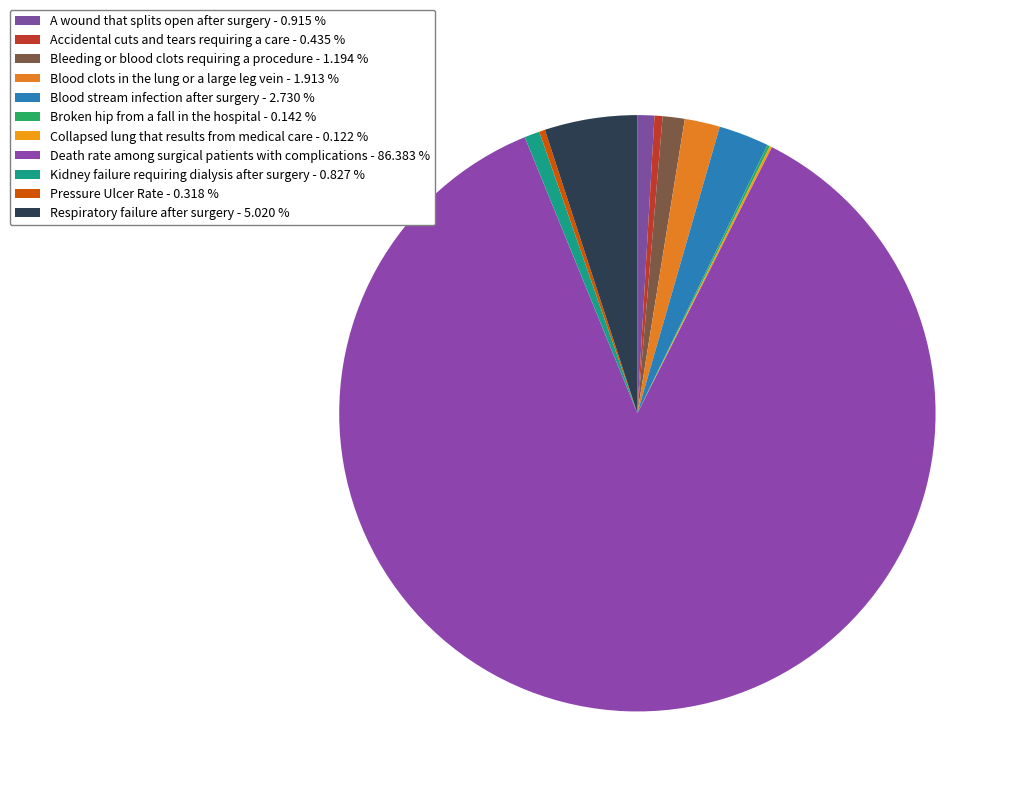

To the nearest percent, what is the difference between the Blood stream infection after surgery and Respiratory failure after surgery slice percentages?

2%